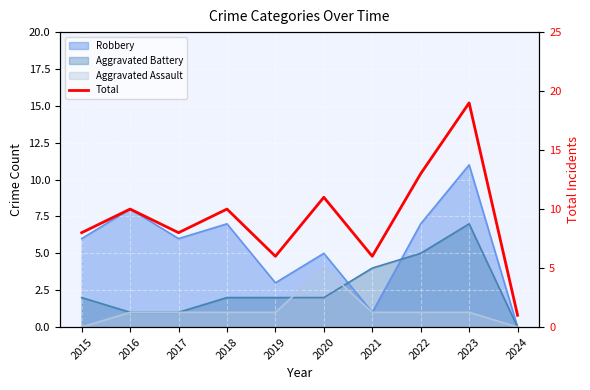

How many lines are shown in the chart?

1